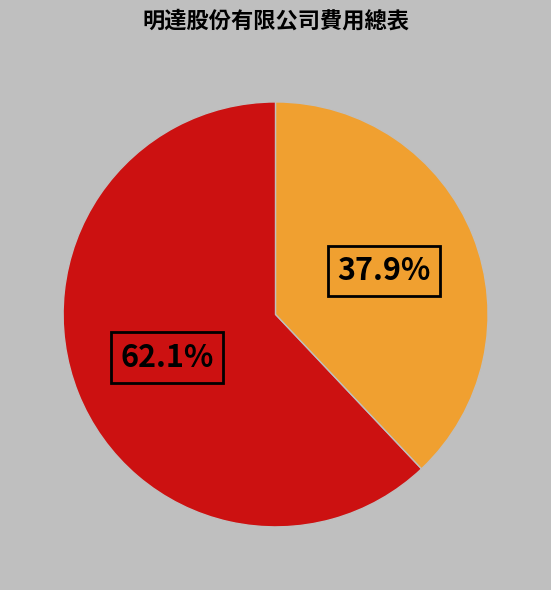

How many segments does this pie chart have?

2